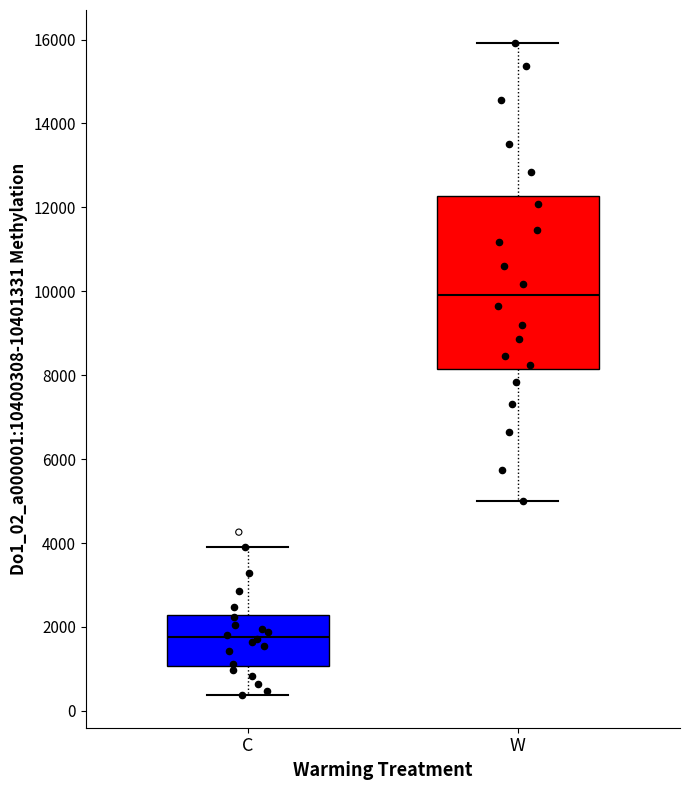

Reading left to right, read every box against the y-axis: the position of its median line, the range the box covers, and the ends of its whiskers. The values are not printed on the chart, so give them approximately, as read against the axis.

C: median 1800, box 1000 to 2200, whiskers 400 to 4000
W: median 10000, box 8200 to 12200, whiskers 5000 to 16000